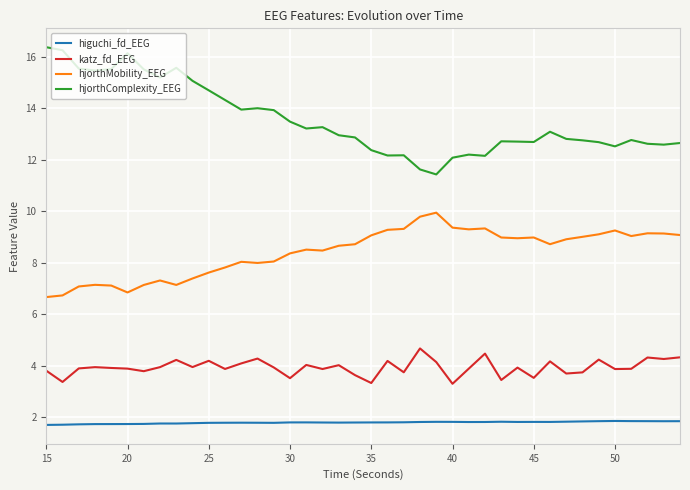

How many lines are shown in the chart?

4